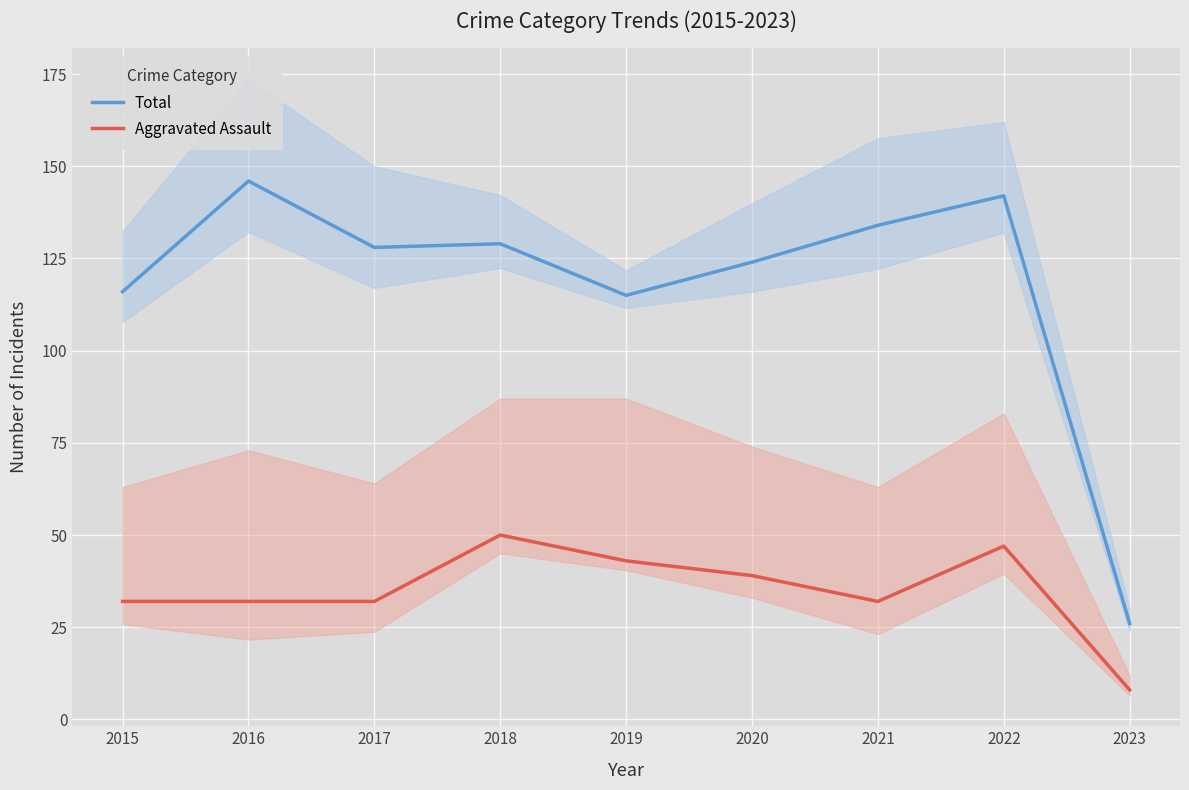

At 2022, list the series in order from smallest to largest.

Aggravated Assault, Total